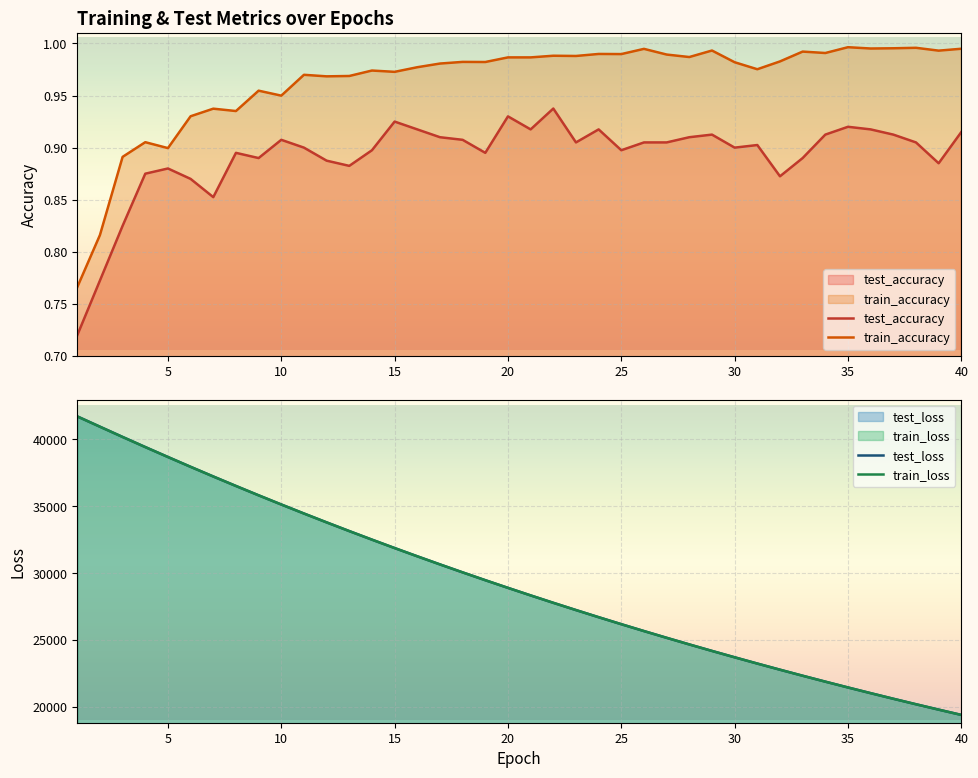

Which series has the widest spread of values?

test_loss